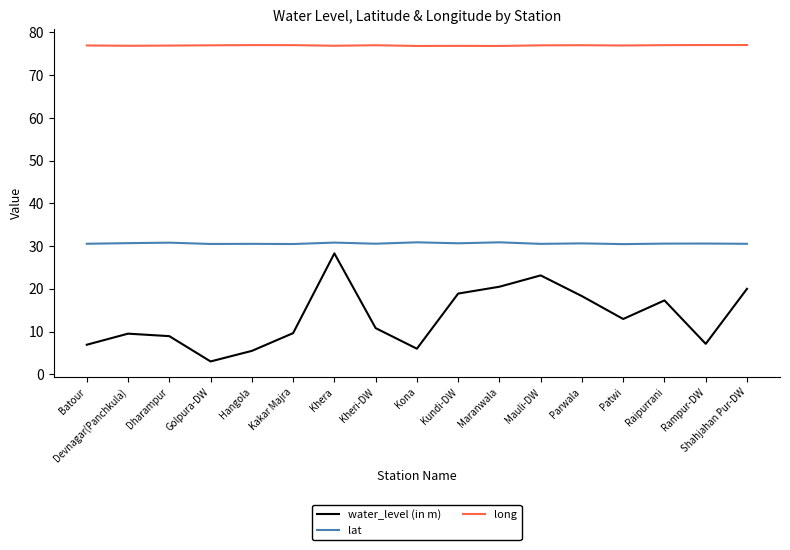

Where does the water_level (in m) series first go above 10?

Khera